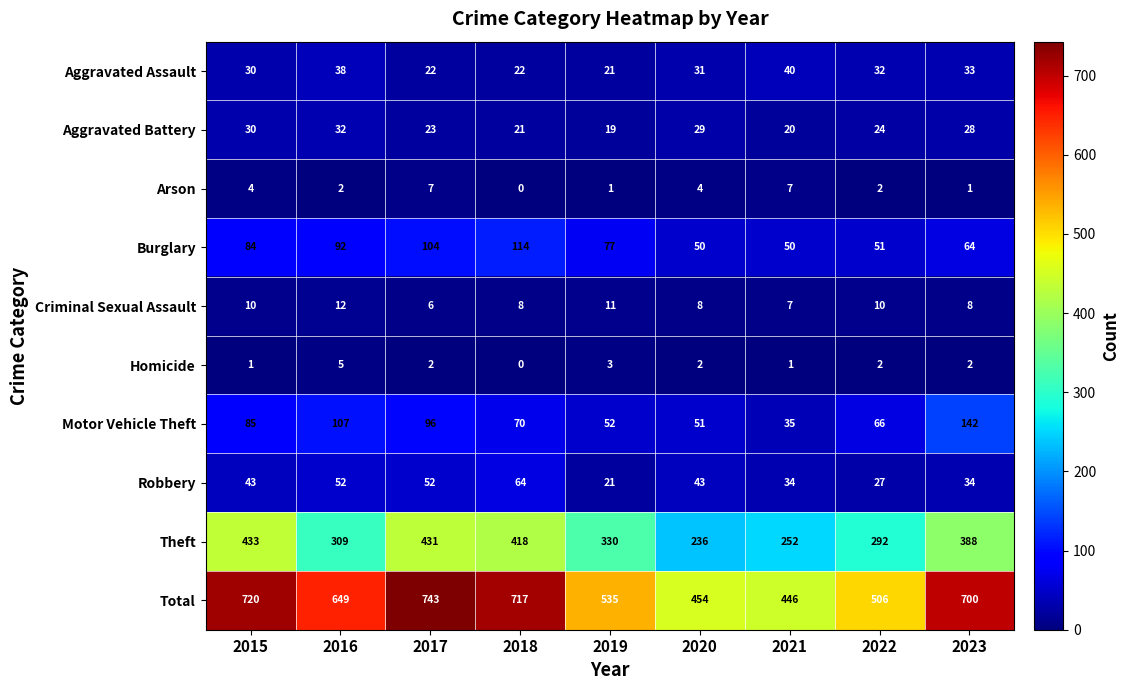

How many categories are shown in the chart?

9